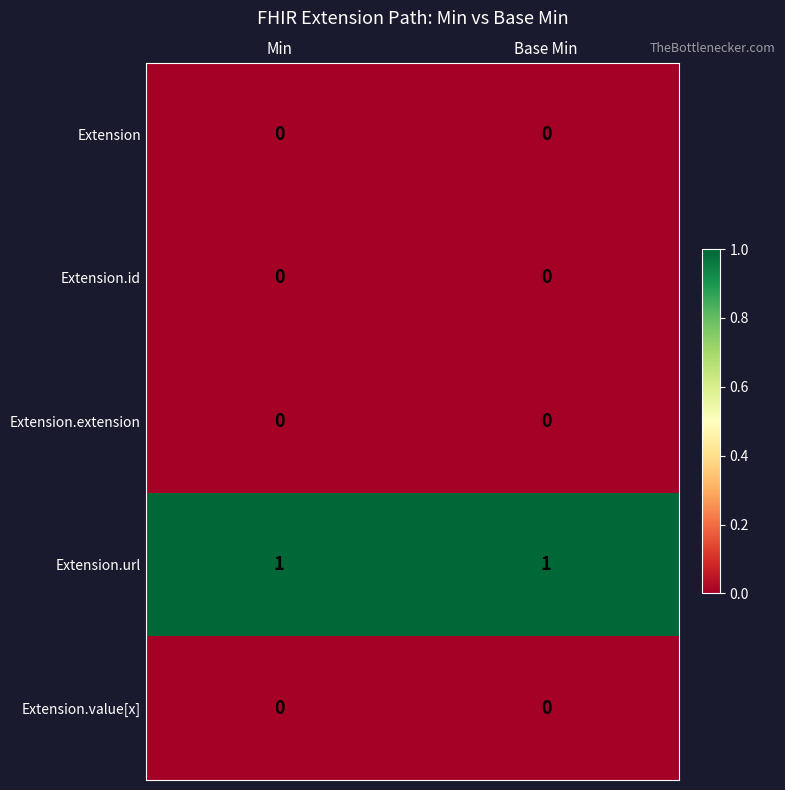

True or false: Extension.extension has a value of 0 at Min.

True